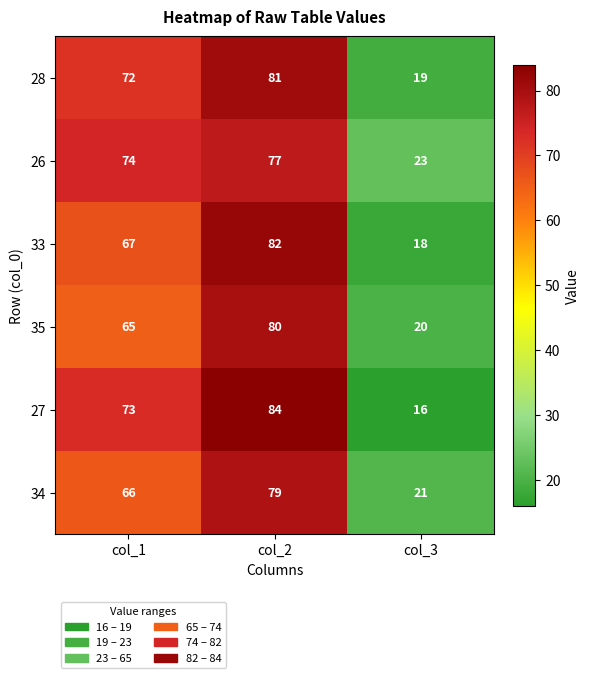

Reading left to right, list all the values displayed in this chart.

28: 72	81	19
26: 74	77	23
33: 67	82	18
35: 65	80	20
27: 73	84	16
34: 66	79	21